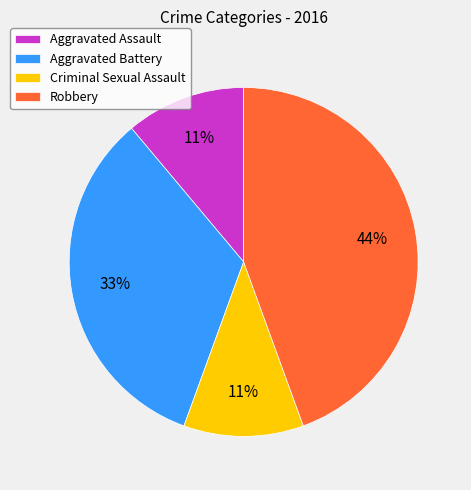

To the nearest percent, what is the difference between the Robbery and Aggravated Battery slice percentages?

11%